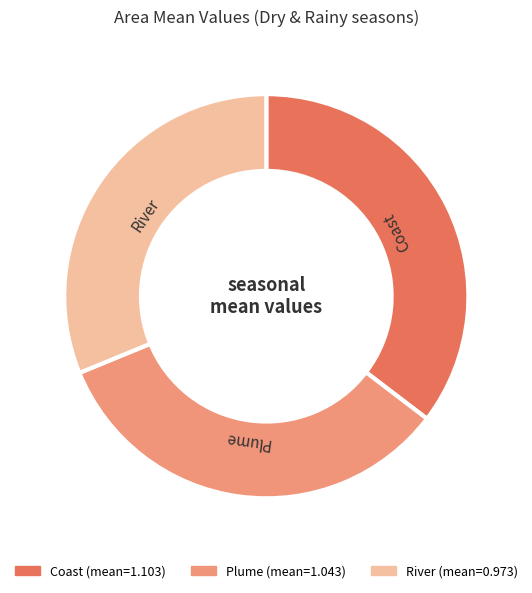

What is the ratio of the value at Coast to the value at River?

1.1